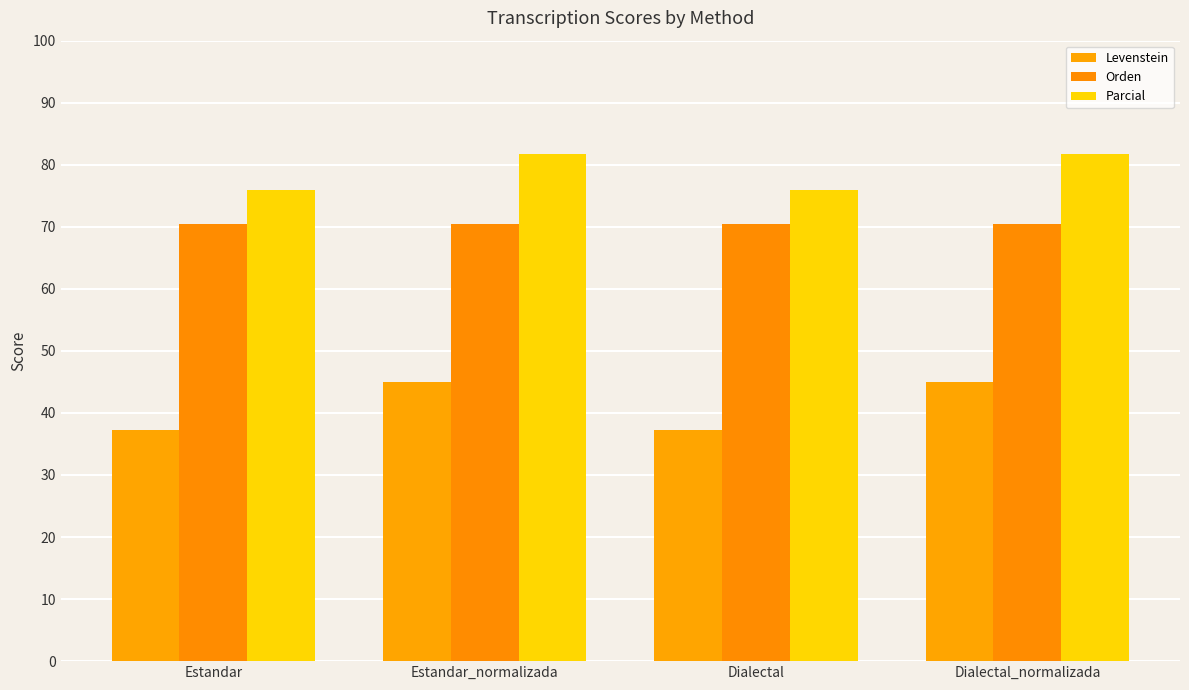

Is it true that Levenstein equals 37.3 at Dialectal?

True